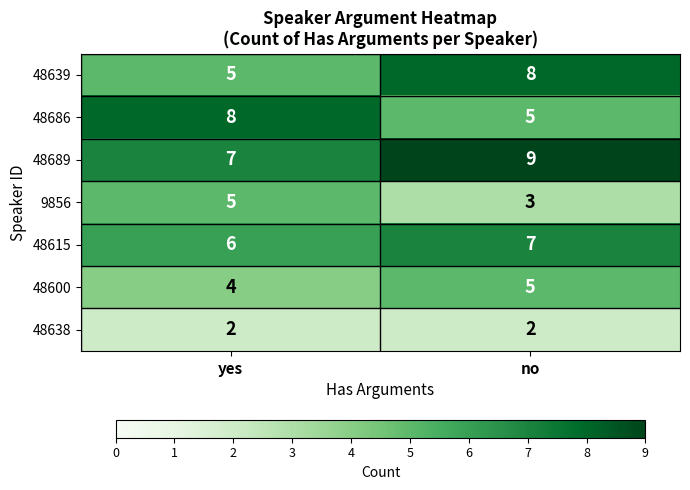

True or false: 48638 has a value of 1 at yes.

False